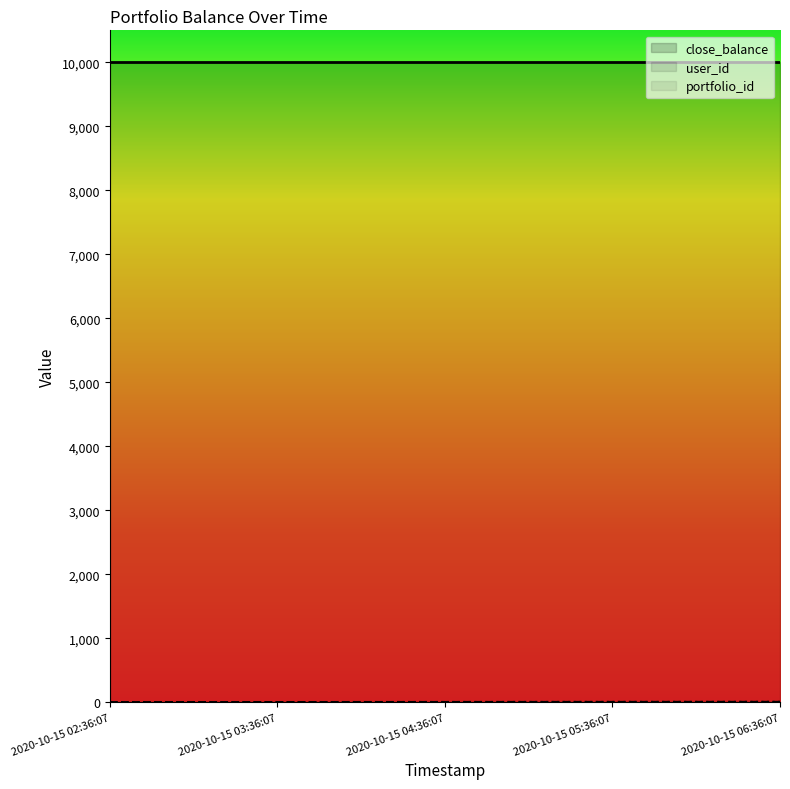

True or false: user_id and portfolio_id intersect in this chart.

False